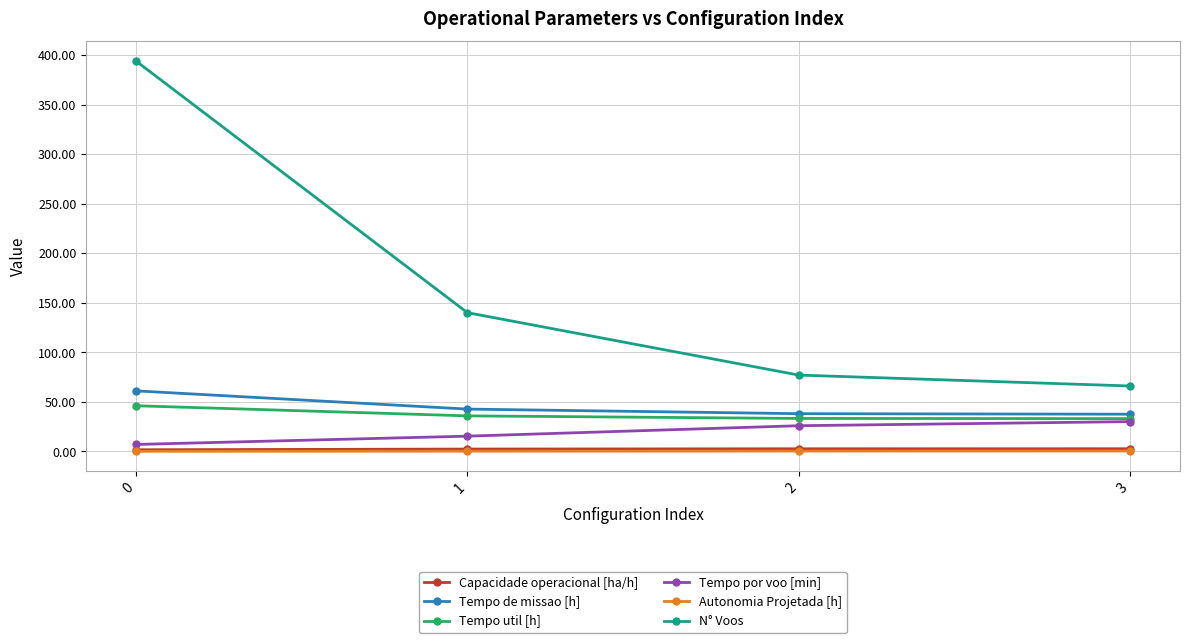

True or false: Autonomia Projetada [h] and Tempo de missao [h] intersect in this chart.

False